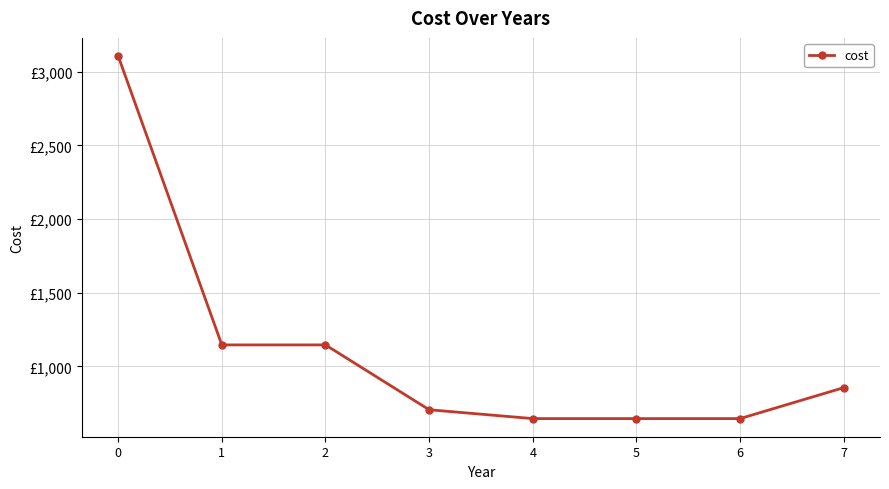

Does the chart have visible grid lines?

Yes